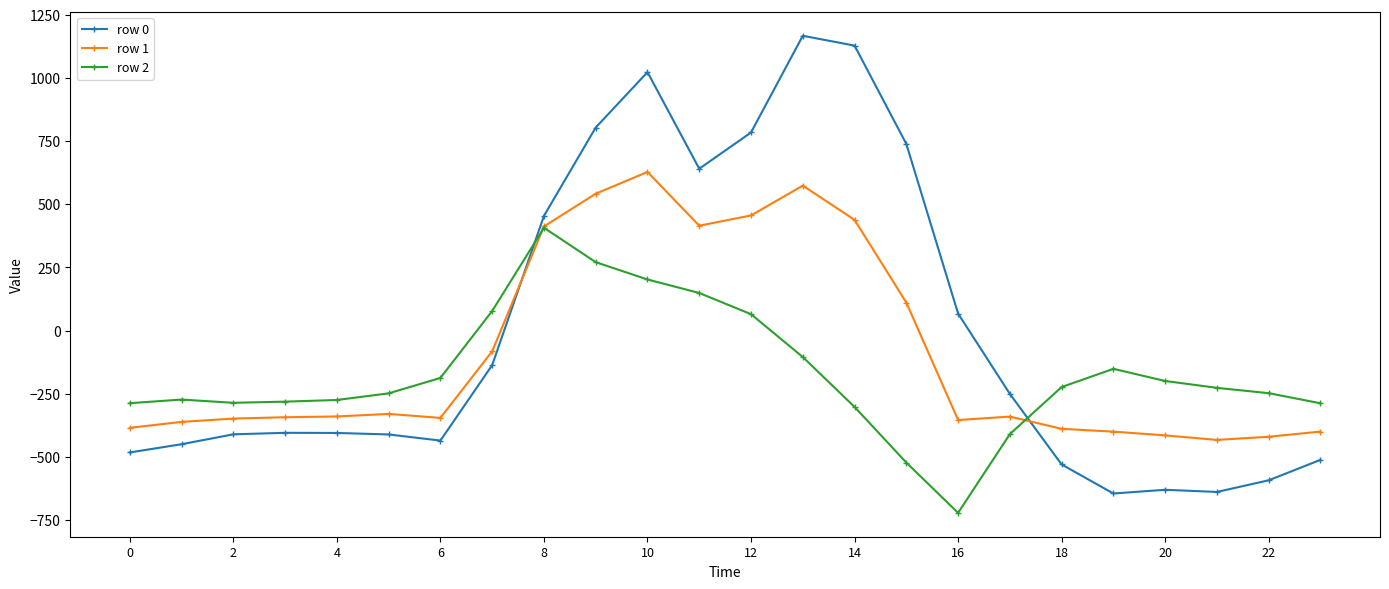

How many times do row 2 and row 0 cross each other?

2